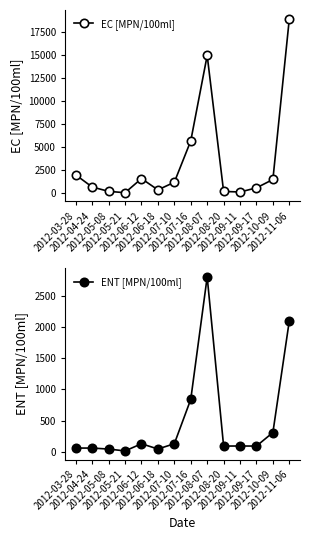

The value of ENT [MPN/100ml] at 2012-10-09 is 310. True or false?

True